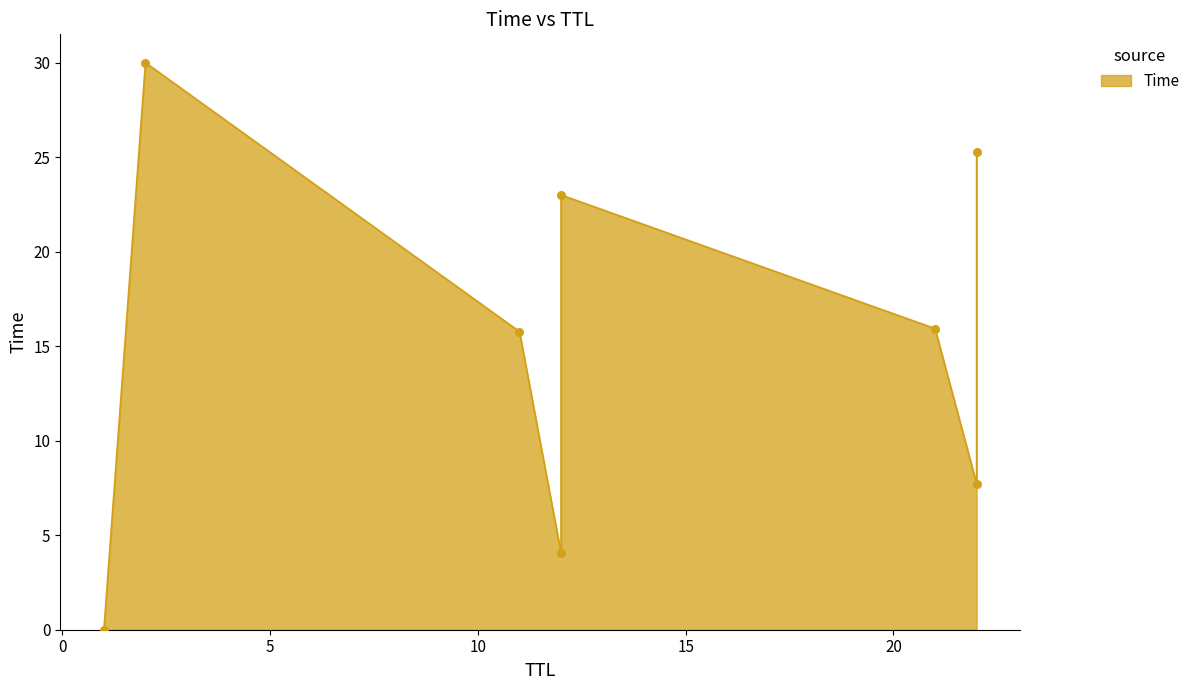

Approximately how many times larger is the value at 11 compared to 22?

2.0